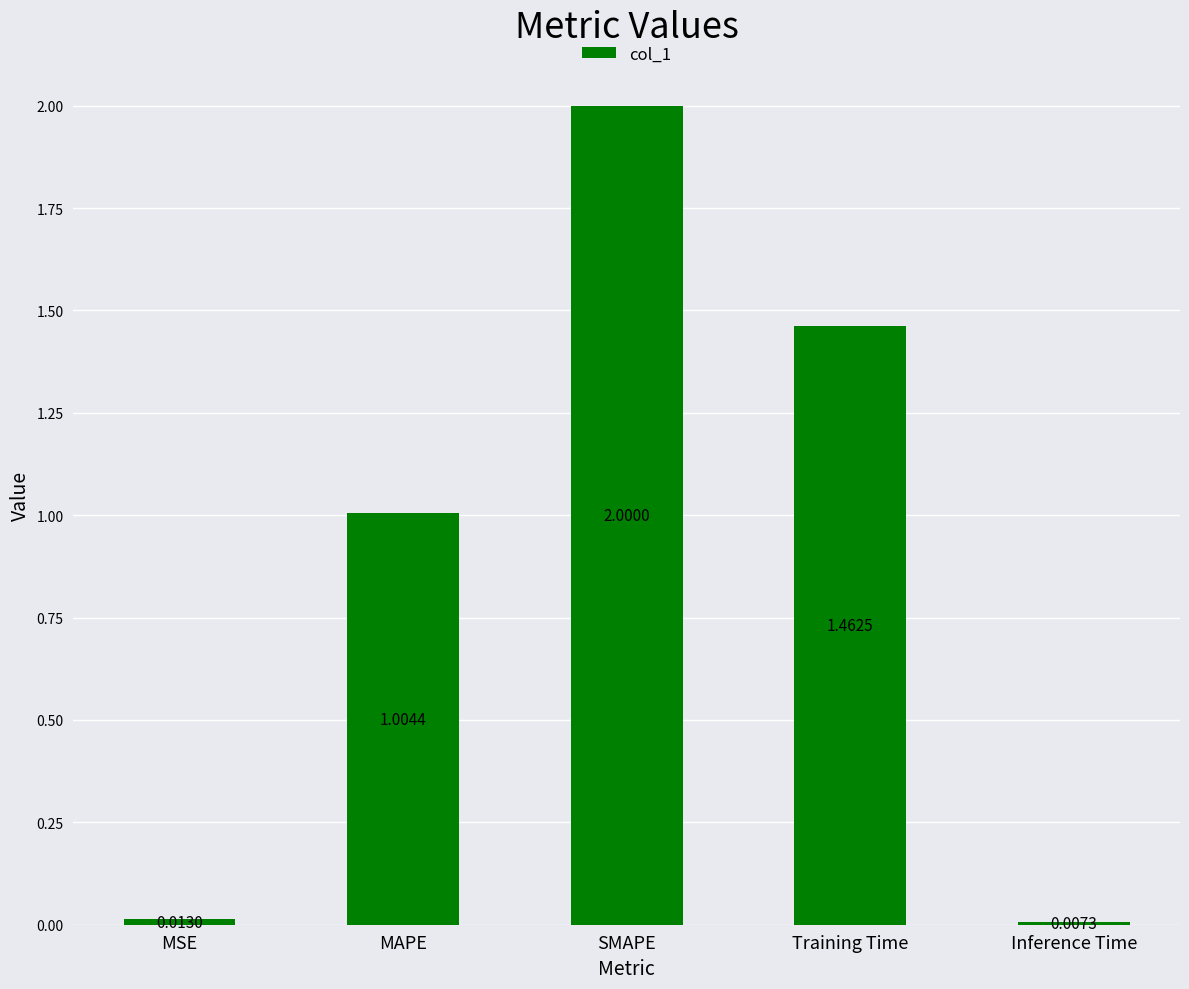

Which category has the lowest value across all series?

Inference Time